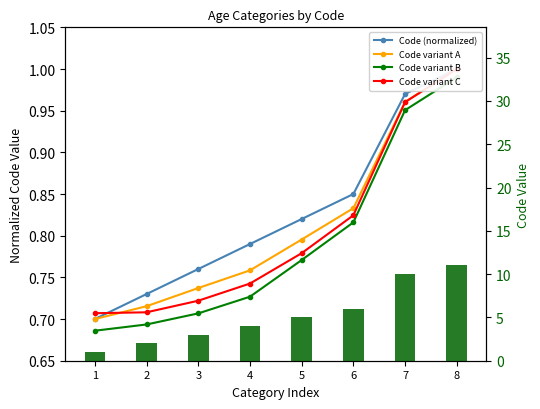

Which series changed the most between 5 and 8?

Code (raw)